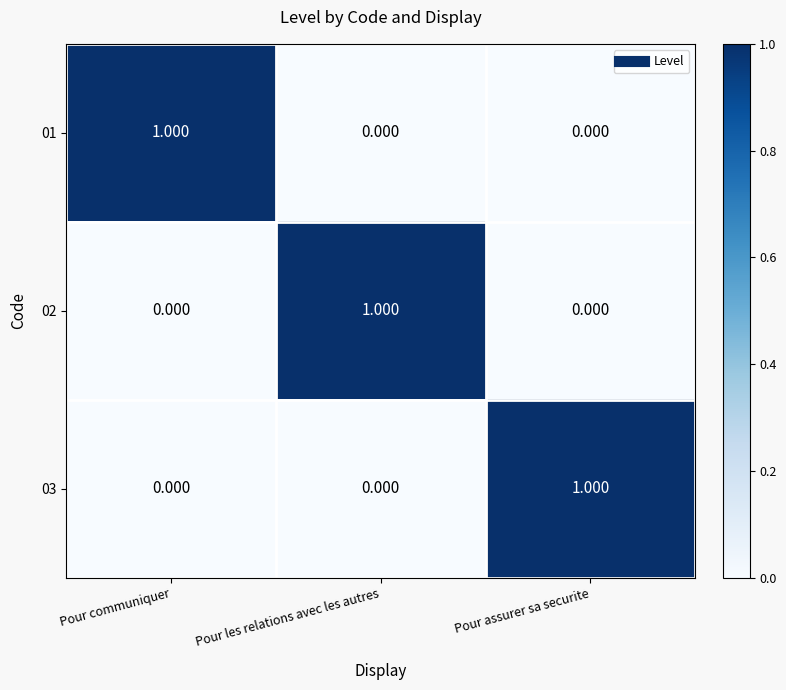

Which category has the highest value in the 03 series?

Pour assurer sa securite